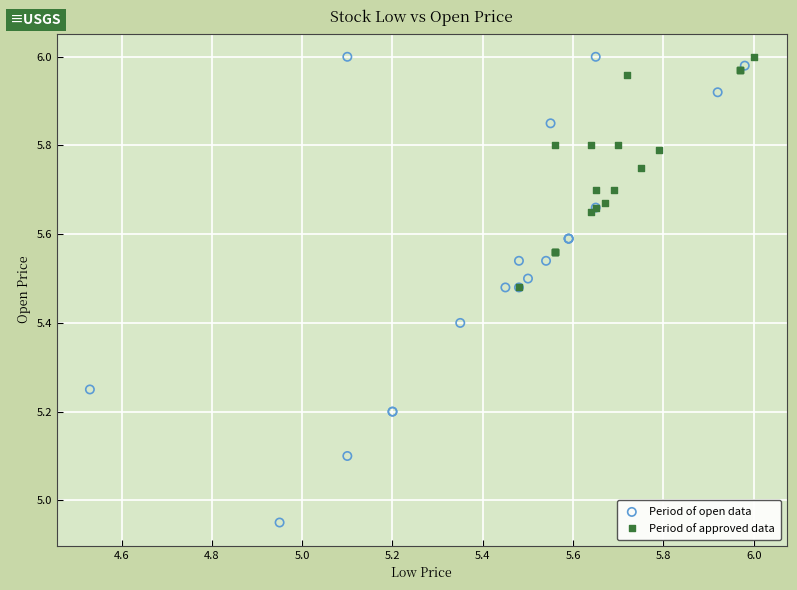

Which series has the largest Y range (max minus min)?

Period of open data